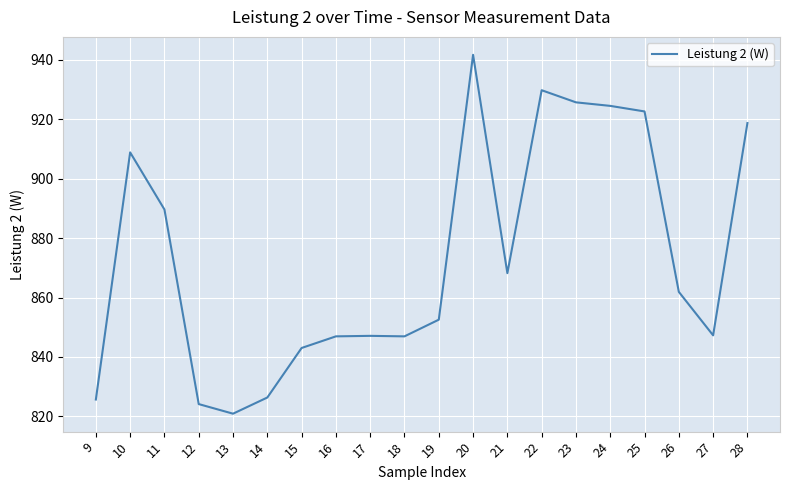

Is this an area chart (filled region under the line)?

No